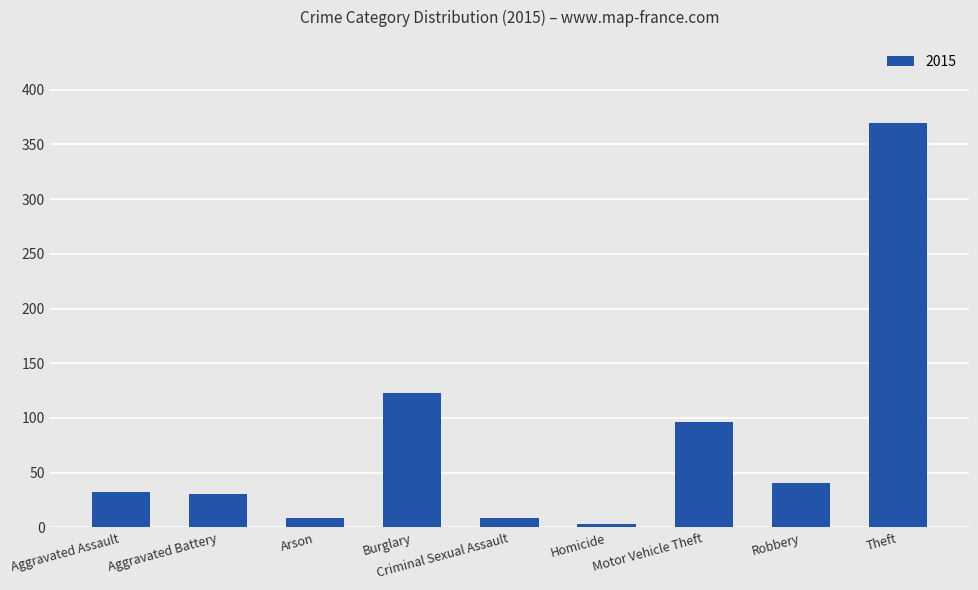

Which label corresponds to the largest value in the chart?

Theft